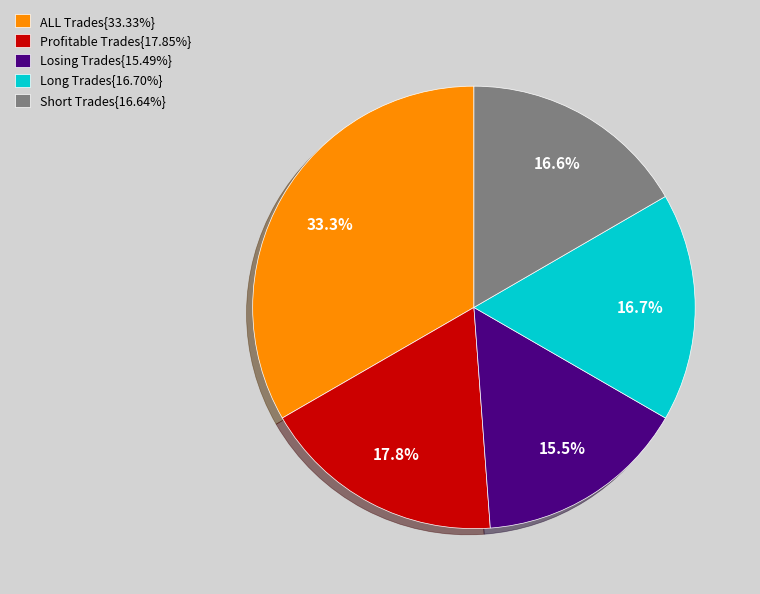

Does Profitable Trades{17.85%} represent more than half of the total?

No